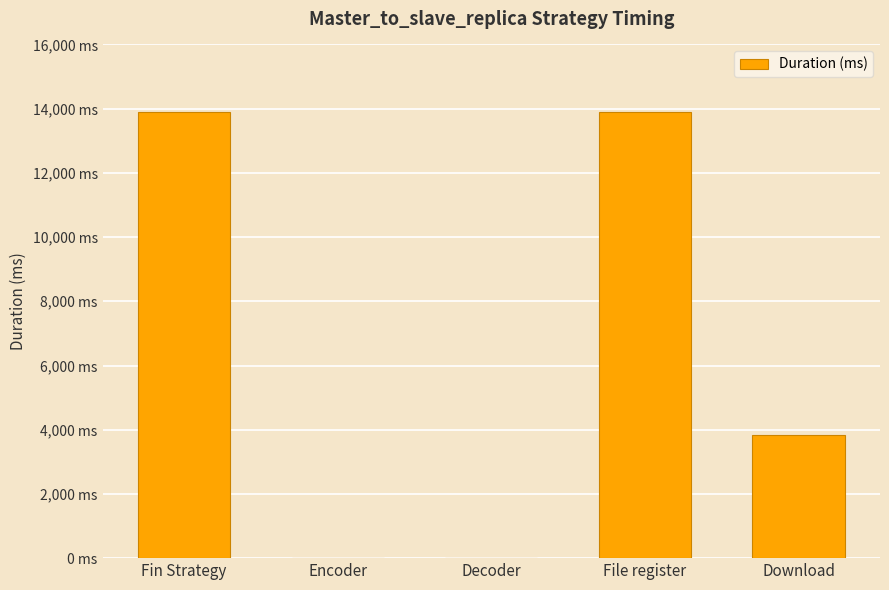

Between Decoder and File register, which is larger?

File register